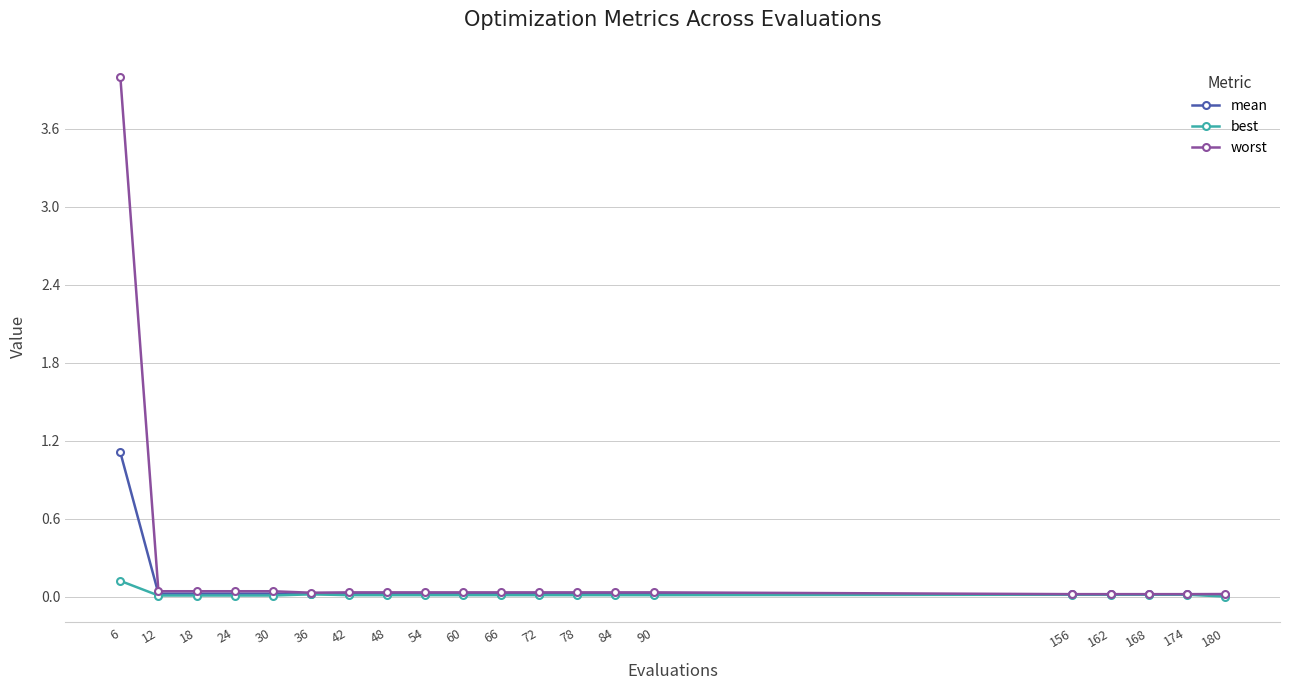

The value of mean at 90 is 0.0. True or false?

True